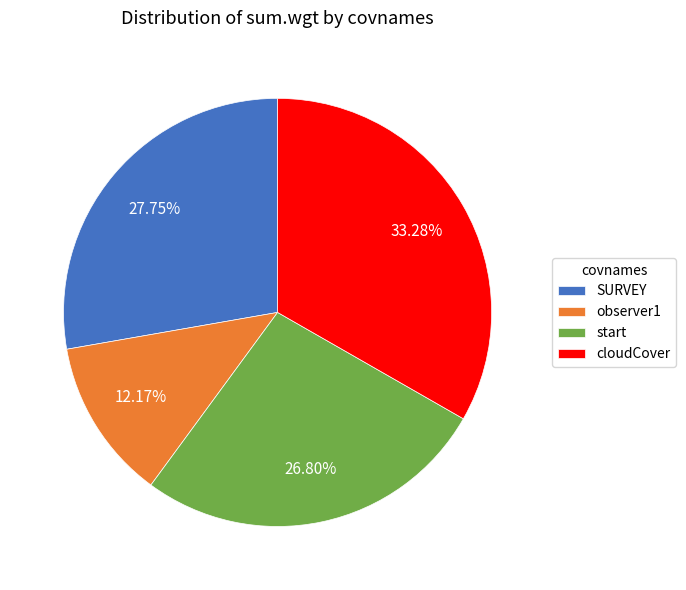

Combined, do start and SURVEY account for over 50%?

Yes